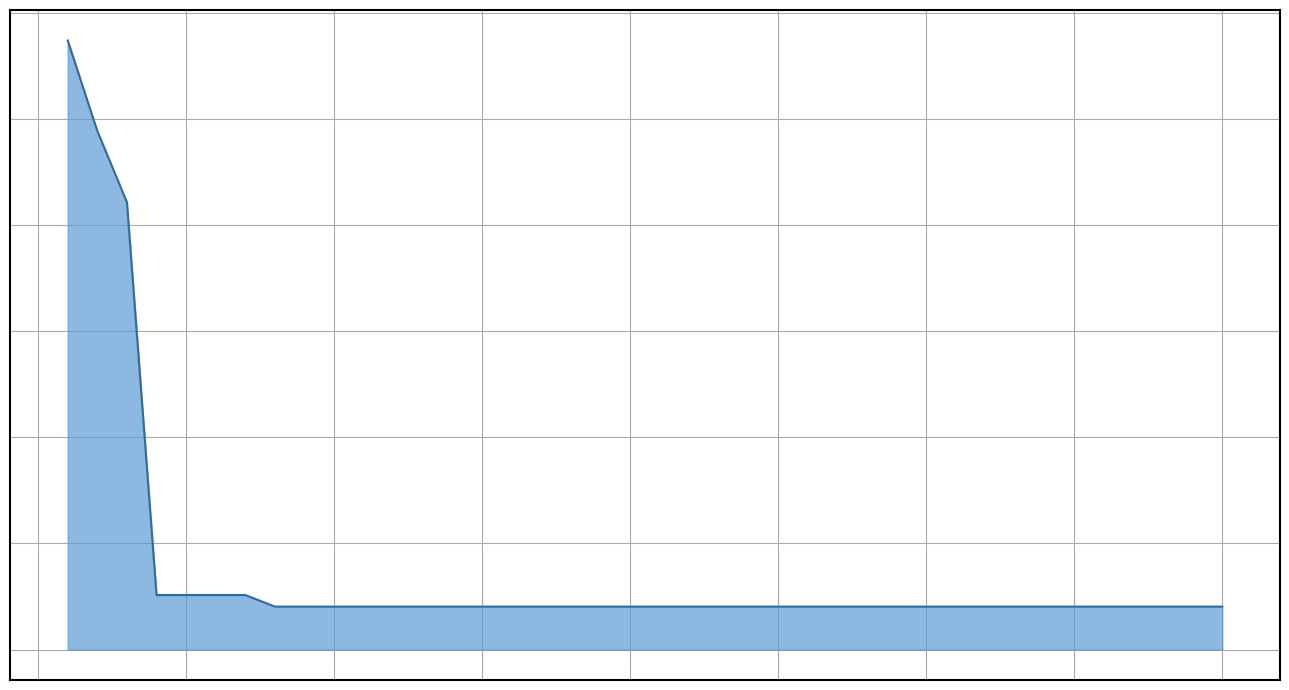

Rank the categories by value from lowest to highest.

8, 9, 10, 11, 12, 13, 14, 15, 16, 17, 18, 19, 20, 21, 22, 23, 24, 25, 26, 27, 28, 29, 30, 31, 32, 33, 34, 35, 36, 37, 38, 39, 40, 4, 5, 6, 7, 3, 2, 1